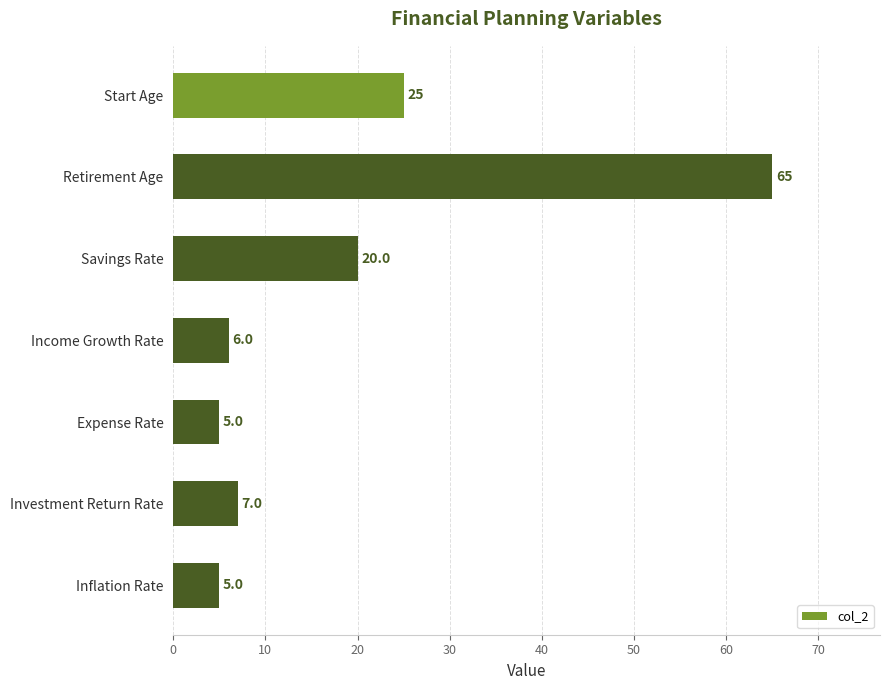

At which category does the chart reach its peak across all series?

Retirement Age